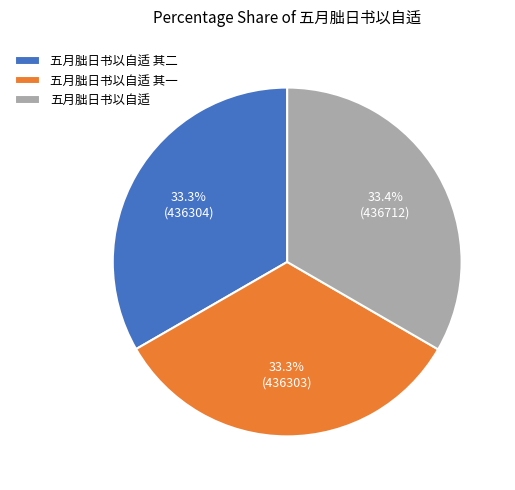

How many slices are in this pie chart?

3